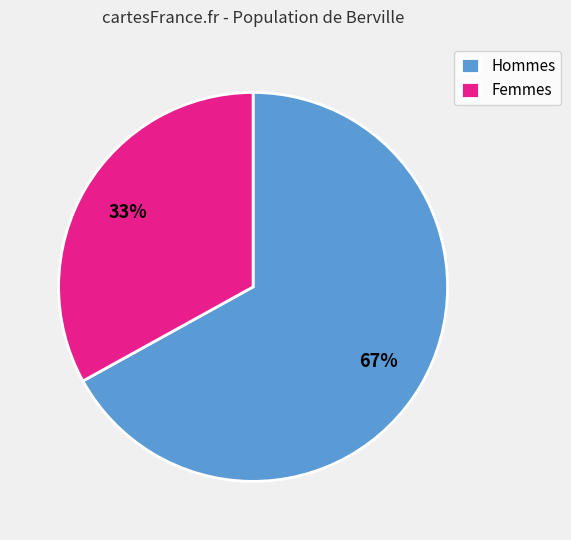

The Hommes slice represents 78% of the pie. True or false?

False